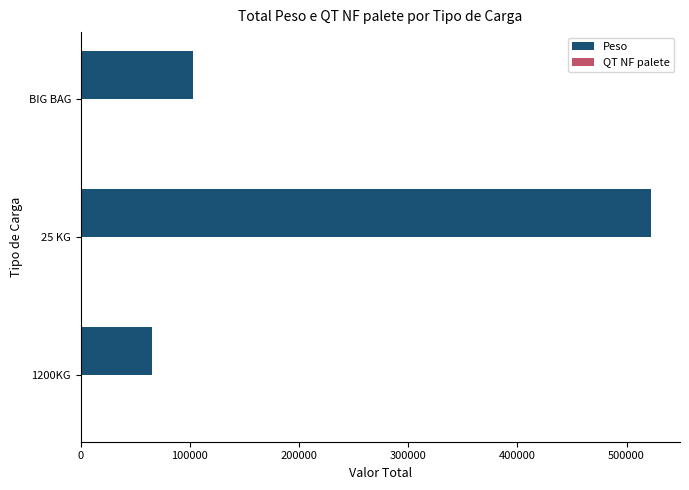

Which series changed the most between 25 KG and BIG BAG?

Peso